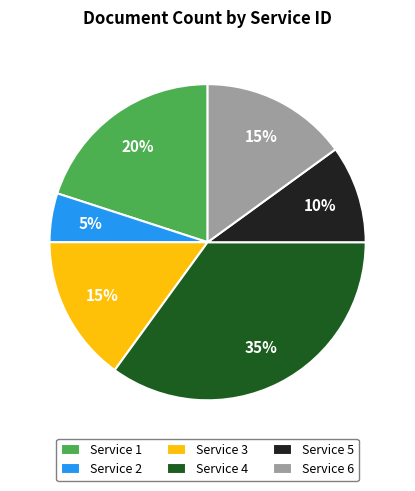

Is there a majority slice in this chart?

No